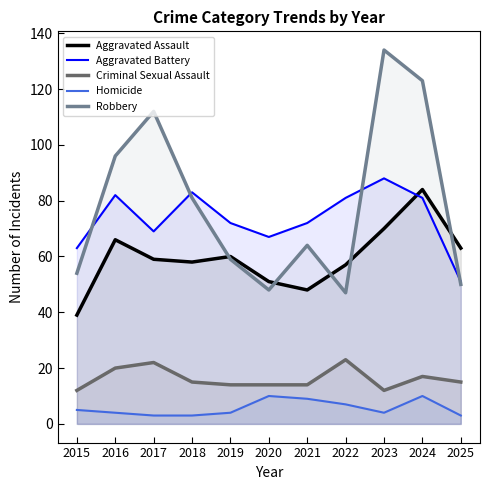

Which series has the largest range (max minus min)?

Robbery